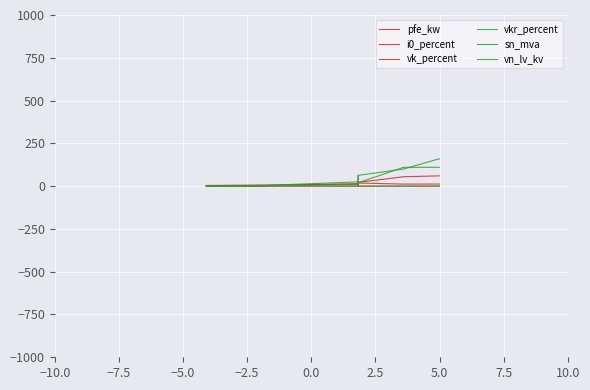

True or false: vk_percent and i0_percent intersect in this chart.

False